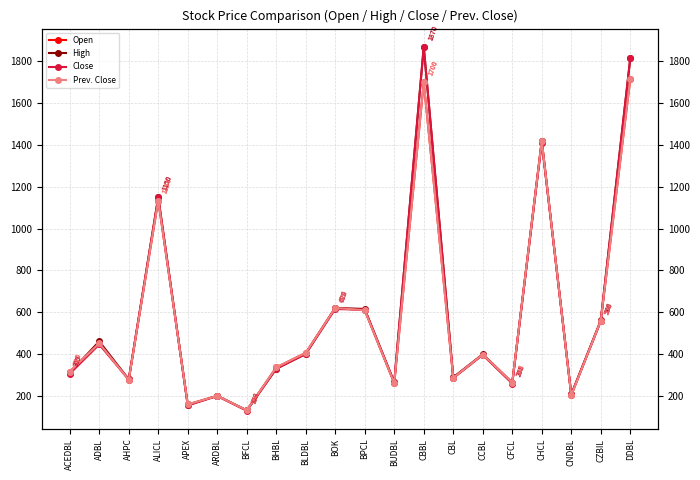

What is the value of the Close point at the 8th from the left?

329